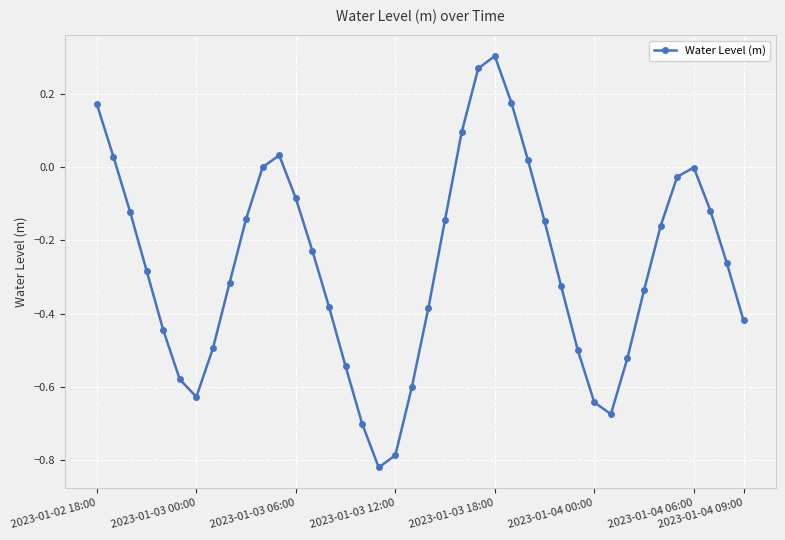

What is the sum of all values?

-10.7